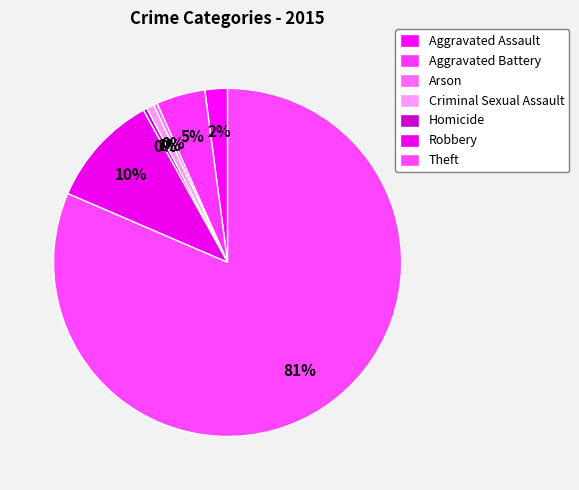

Which category has the smallest portion of the pie?

Arson